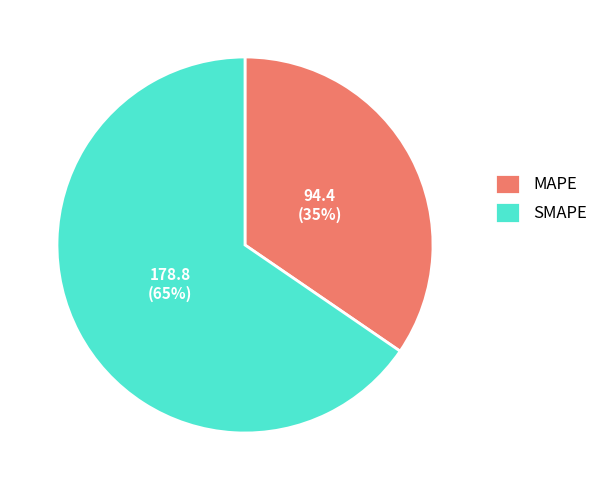

Is there a majority slice in this chart?

Yes